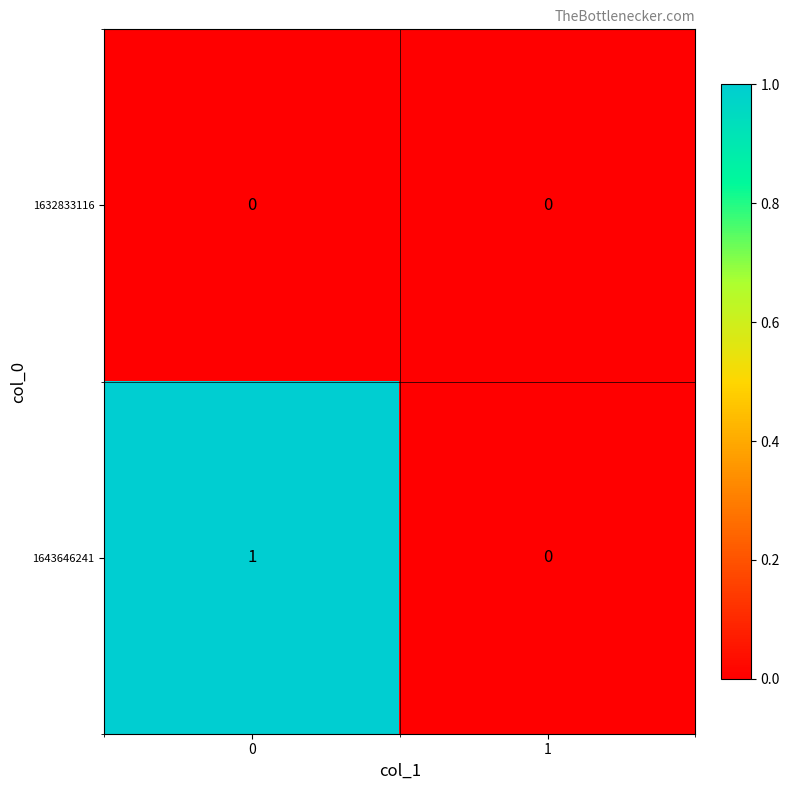

Reading right to left, extract all data points from this chart.

1632833116: 1=0	0=0
1643646241: 1=0	0=1